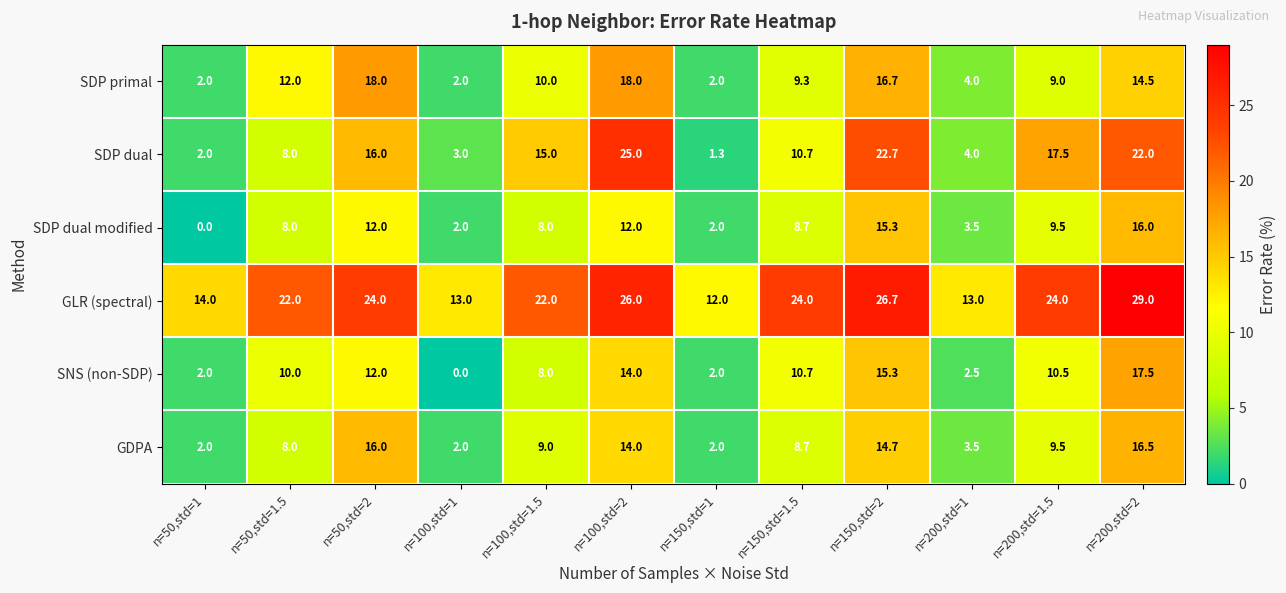

Rank the series by their maximum value, from lowest to highest.

SDP dual modified, GDPA, SNS (non-SDP), SDP primal, SDP dual, GLR (spectral)